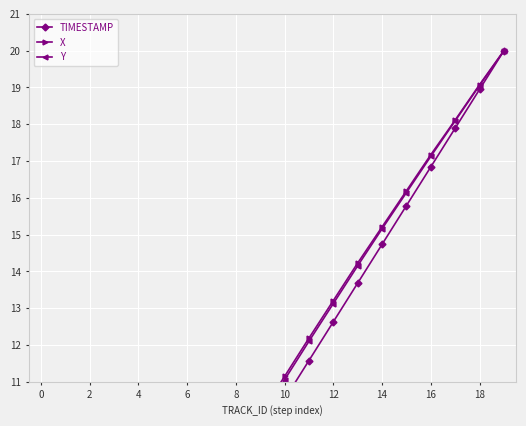

What is the difference between the maximum and minimum values in the X series?

20.0